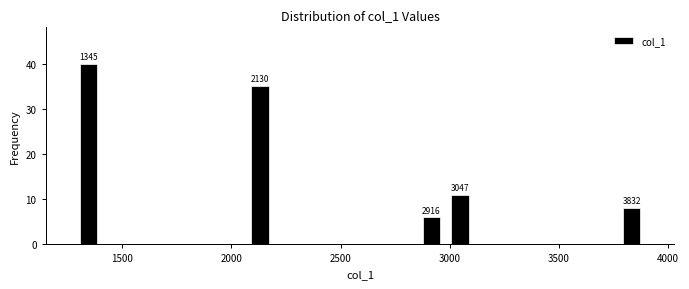

Around what value on the x-axis is the tallest bar? Give the approximate position of its centre, as read against the axis.

1350